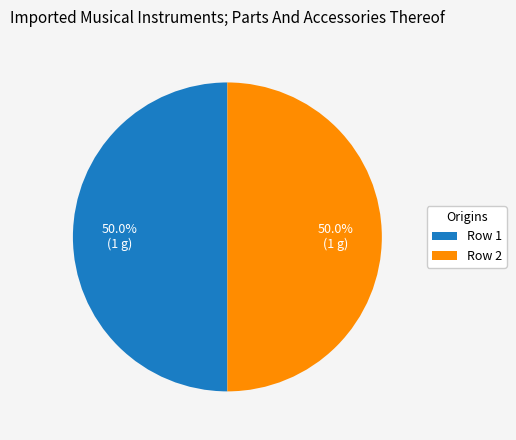

Count the number of slices in the pie.

2